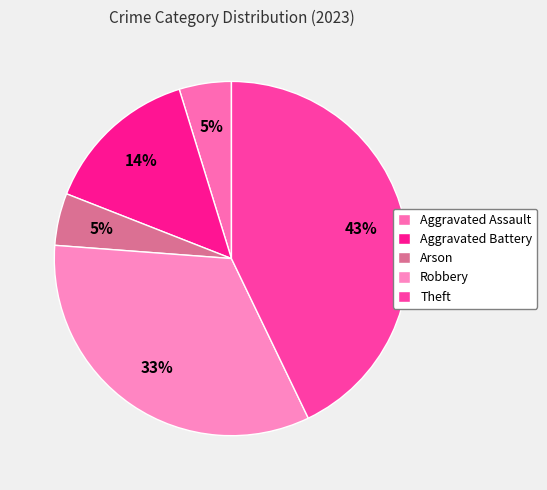

Is it true that Theft is 43% of the pie?

True